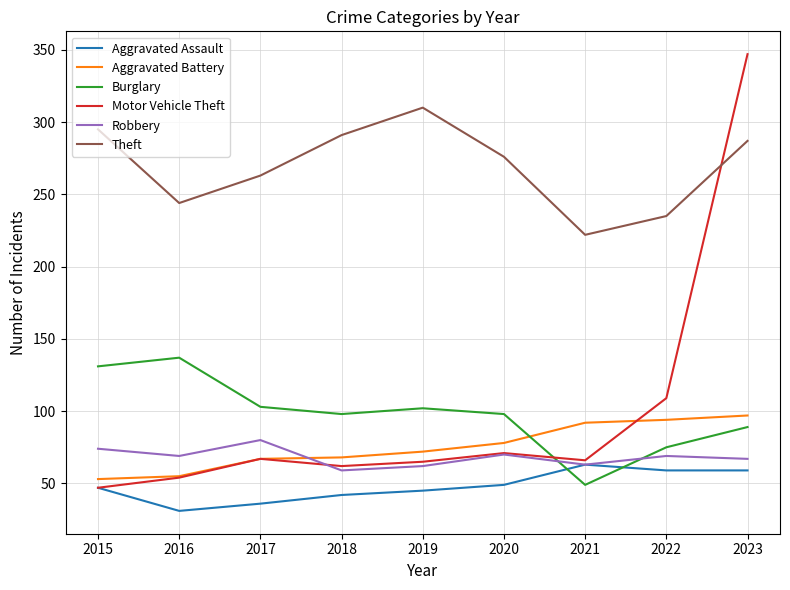

Which series changed the most between 2019 and 2023?

Motor Vehicle Theft